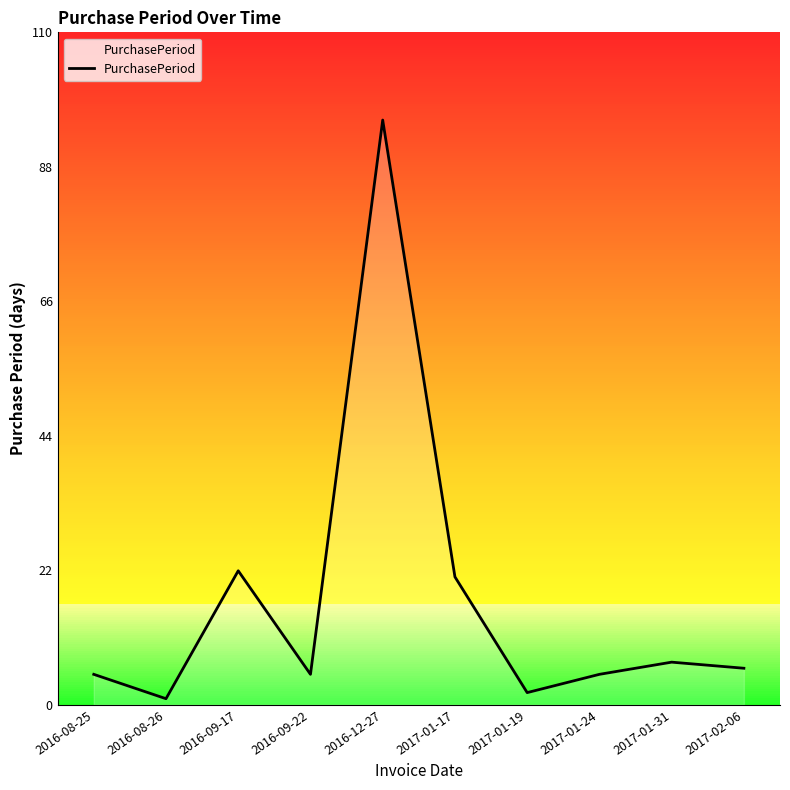

What is the difference between the maximum and minimum values?

95